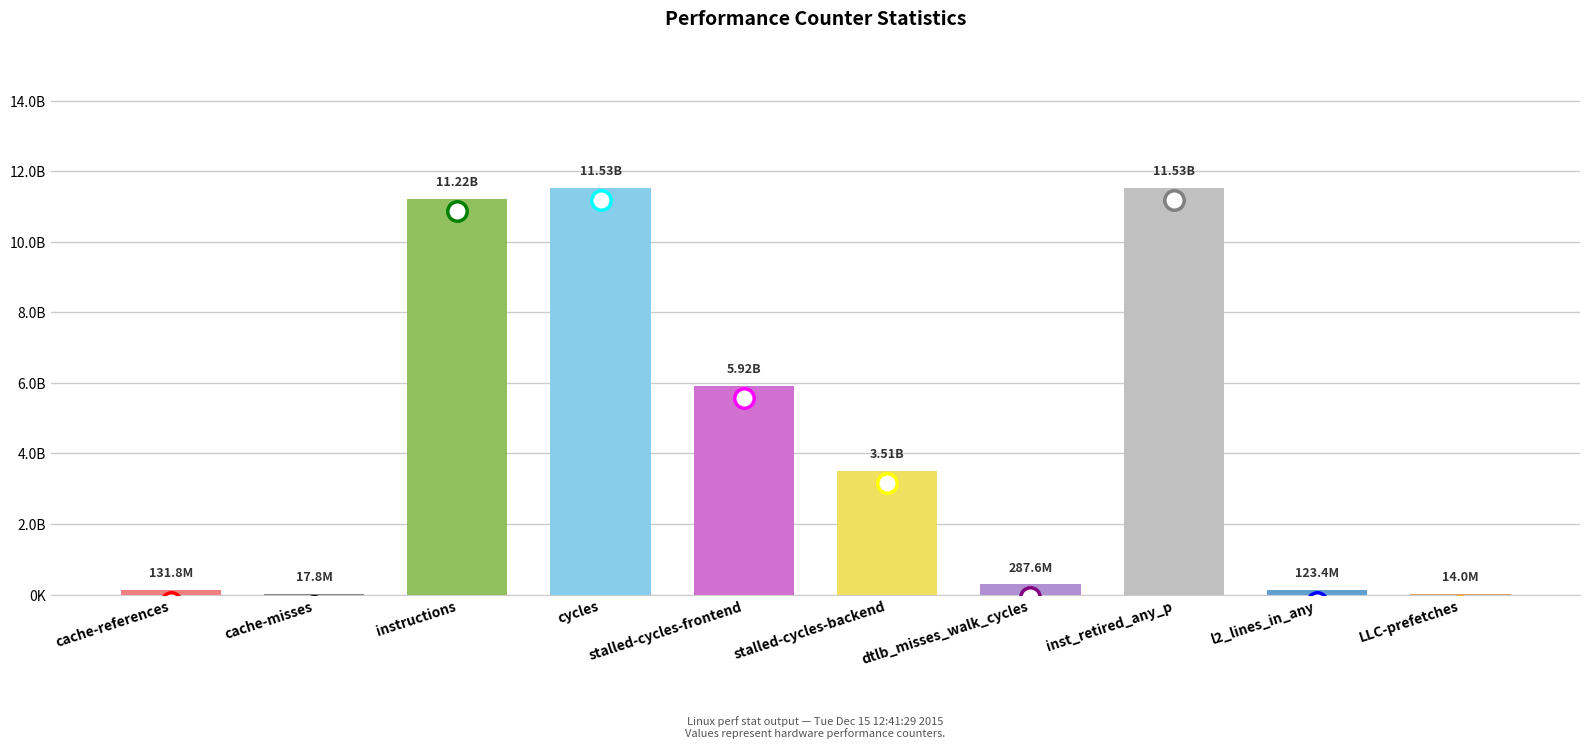

How many bars are there in total?

10